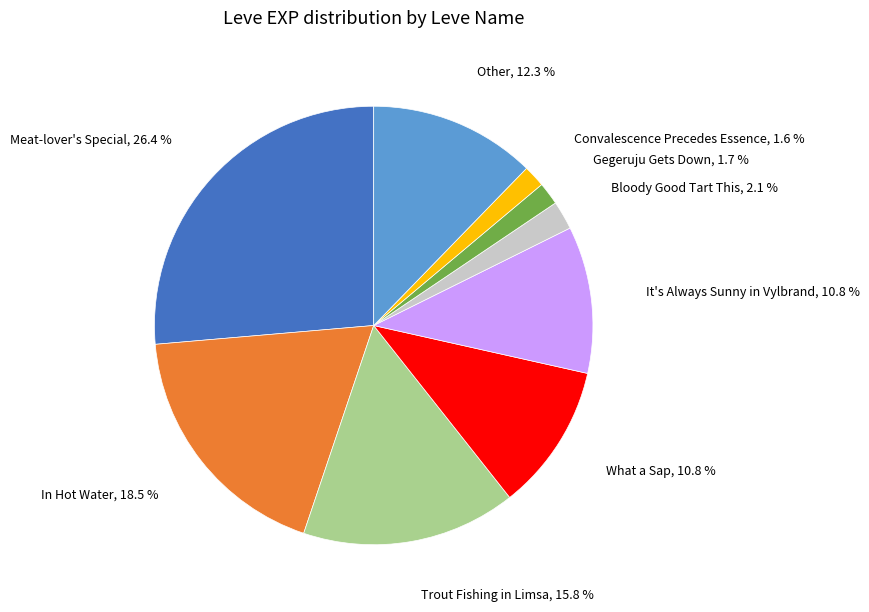

Does any single category account for the majority?

No